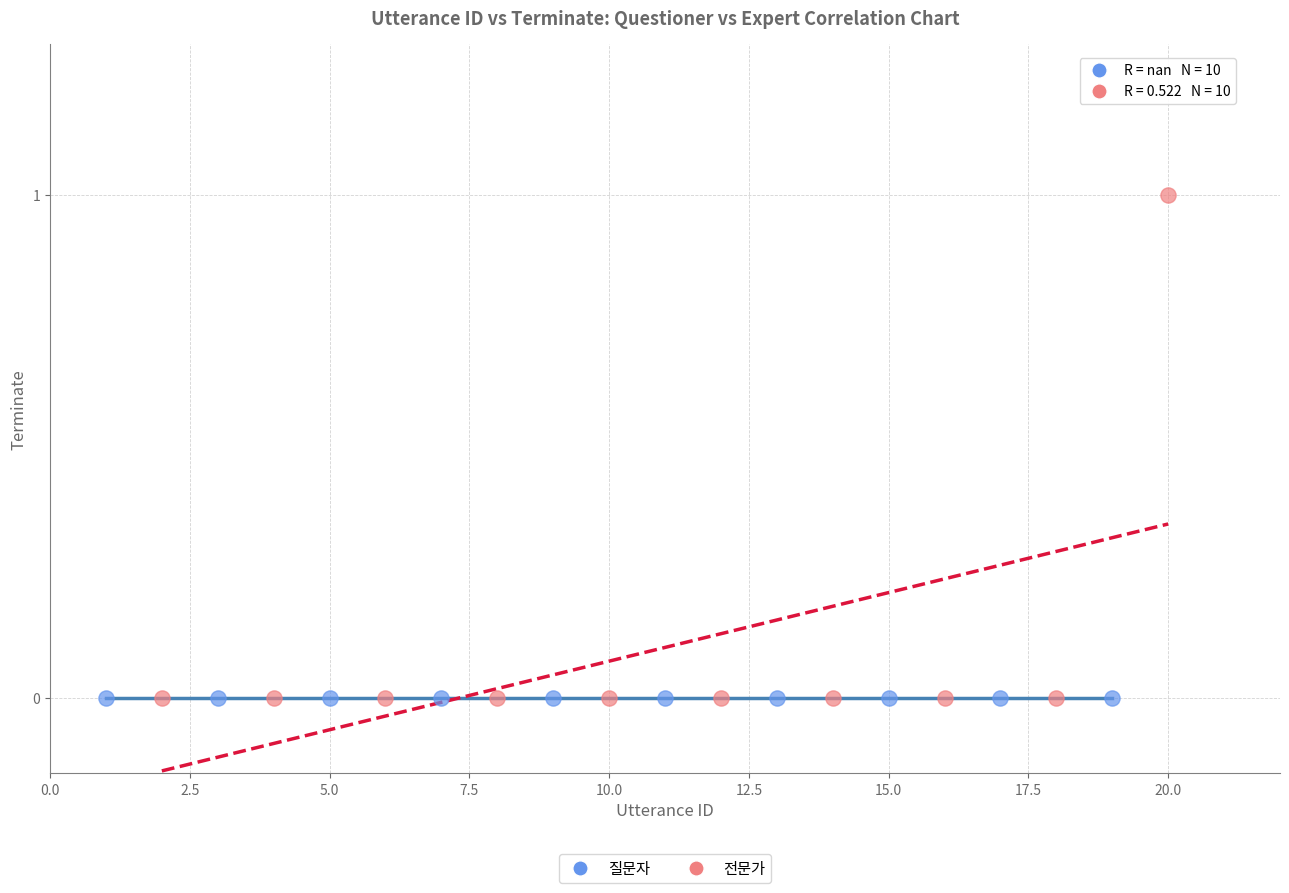

What are all the series names shown in the legend?

질문자, 전문가